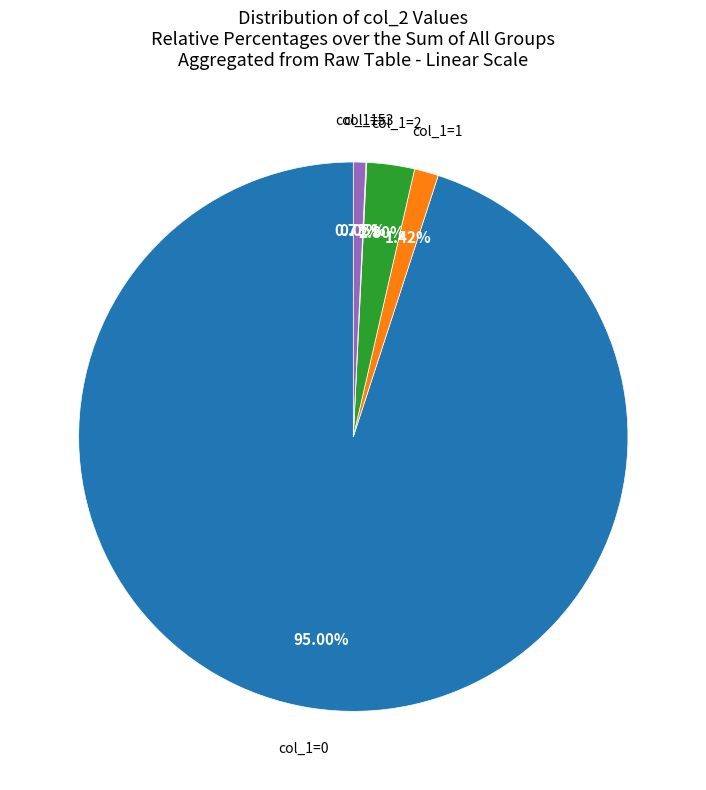

Does any single category account for the majority?

Yes